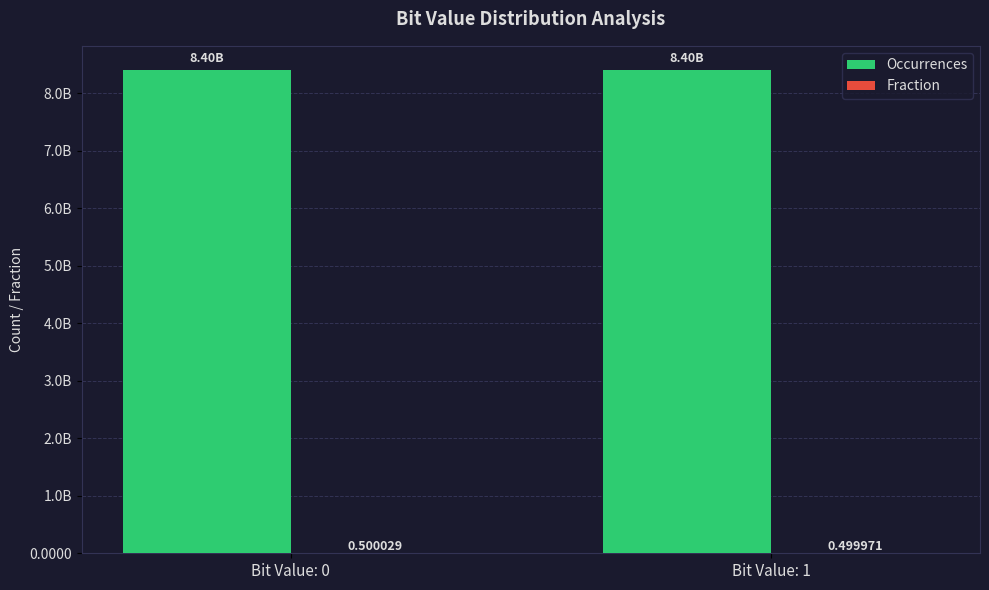

Which series has the widest spread of values?

Occurrences